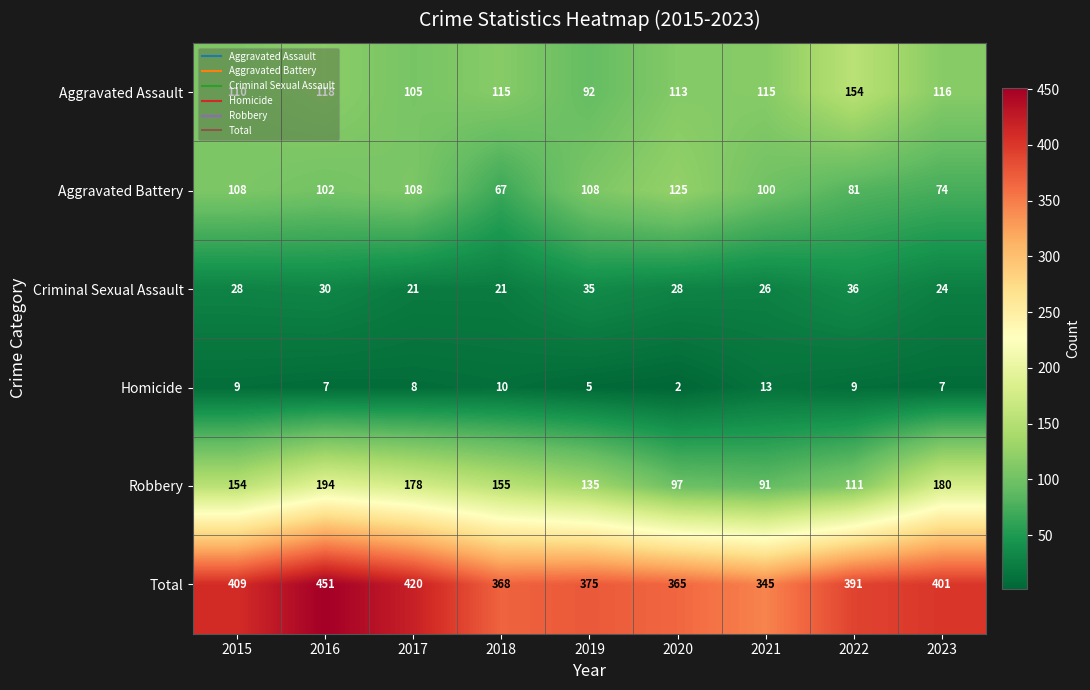

What is the maximum value shown in the chart?

451